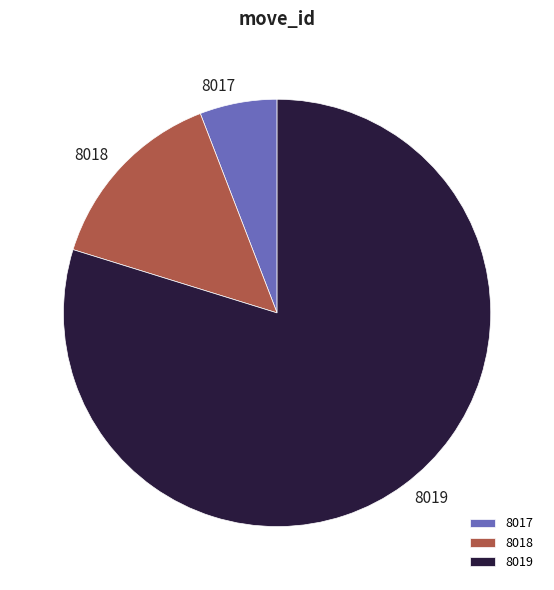

Which category has the biggest portion of the pie?

8019